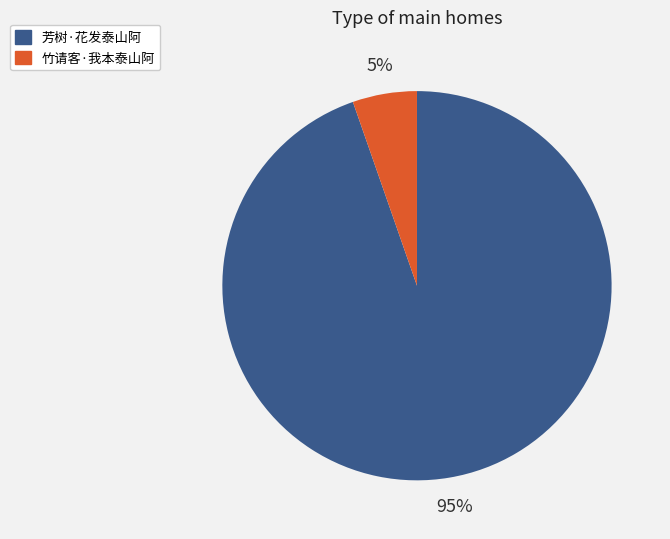

Do 芳树·花发泰山阿 and 竹请客·我本泰山阿 together represent more than half of the pie?

Yes